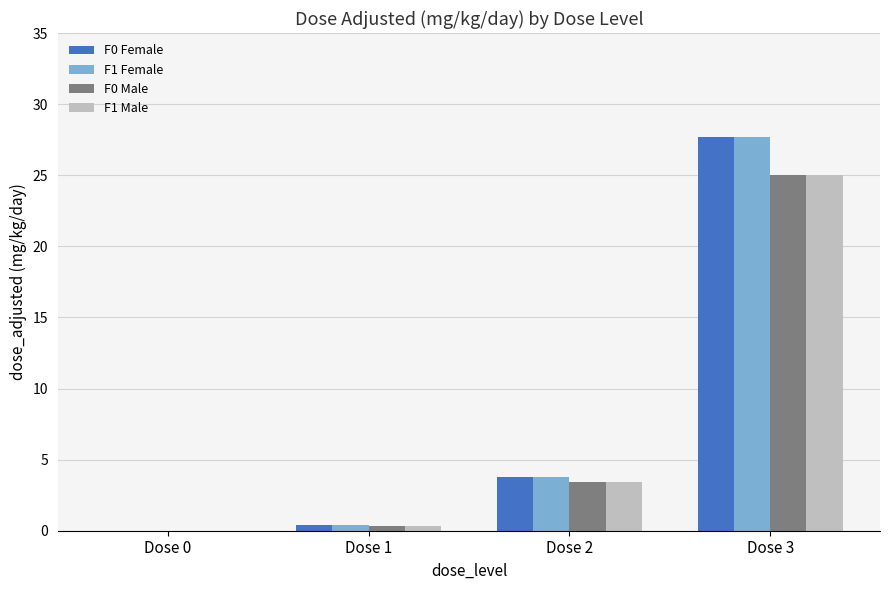

The value of F1 Female at Dose 1 is 0.4. True or false?

True